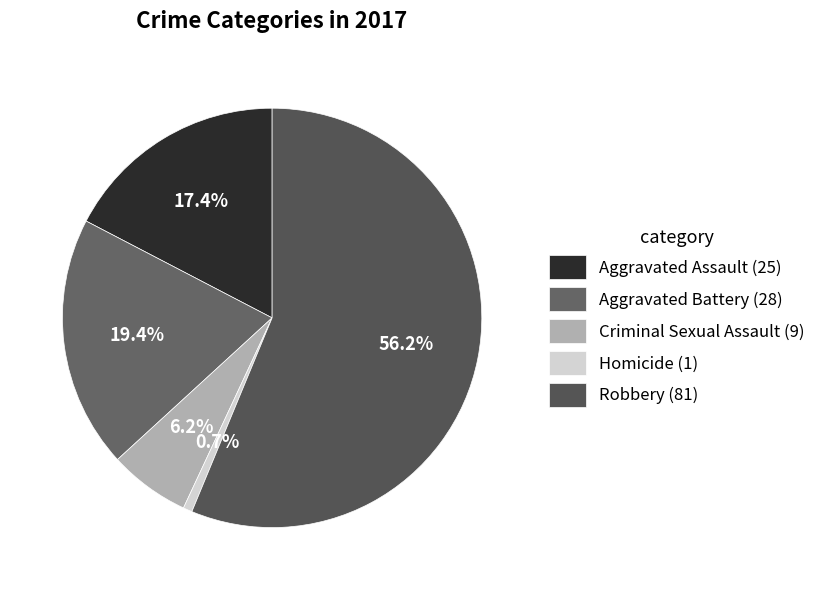

Rank the categories by value from highest to lowest.

Robbery, Aggravated Battery, Aggravated Assault, Criminal Sexual Assault, Homicide